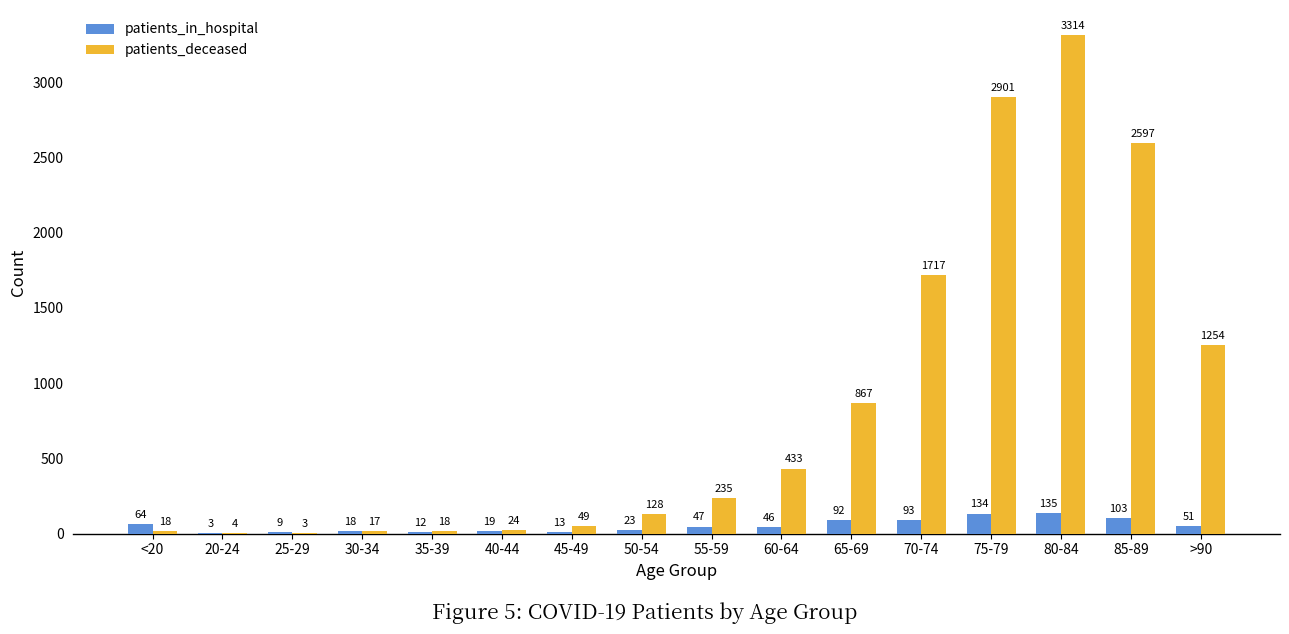

True or false: patients_in_hospital has a value of 64 at <20.

True